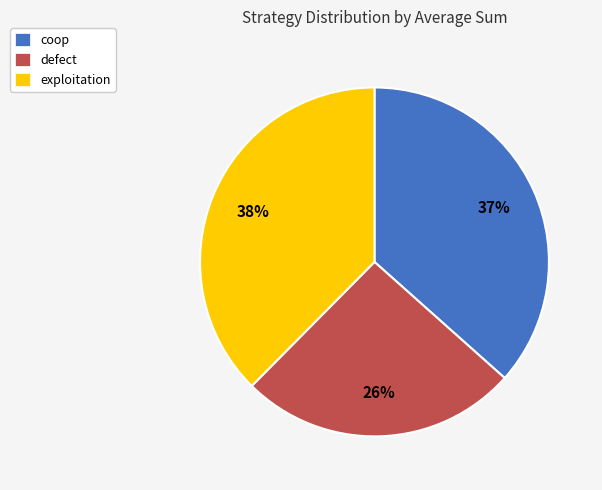

Count the number of slices in the pie.

3